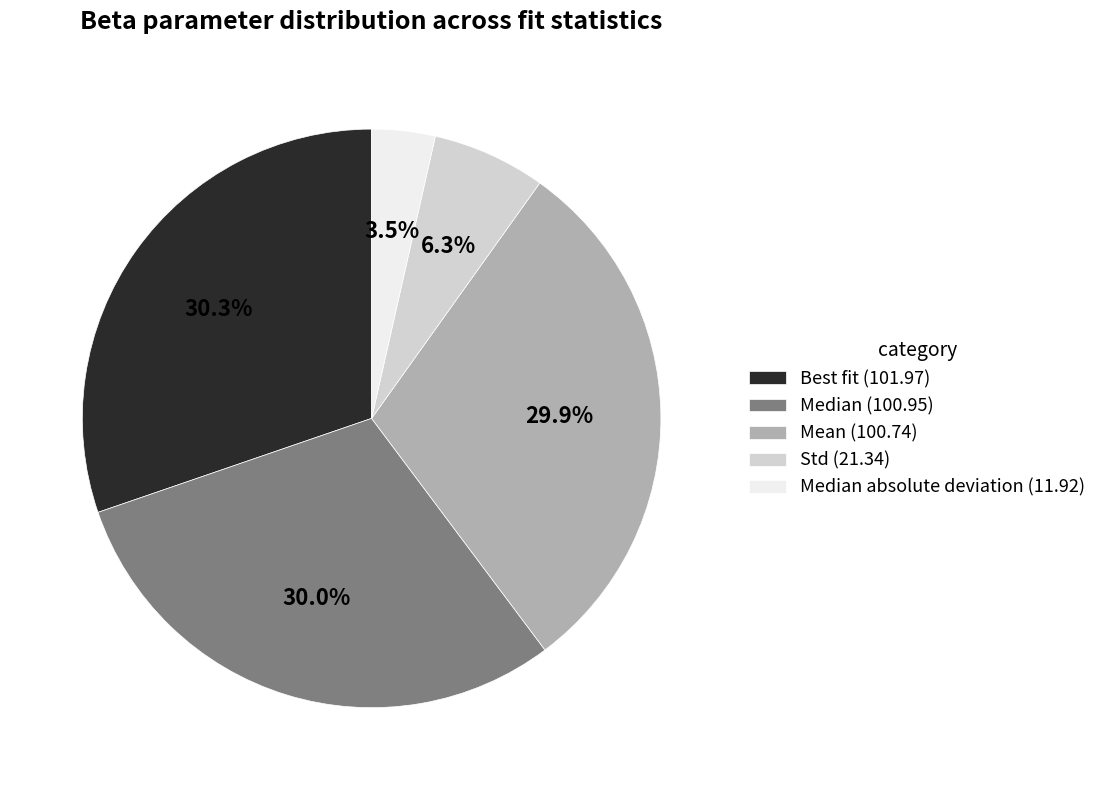

How many segments does this pie chart have?

5